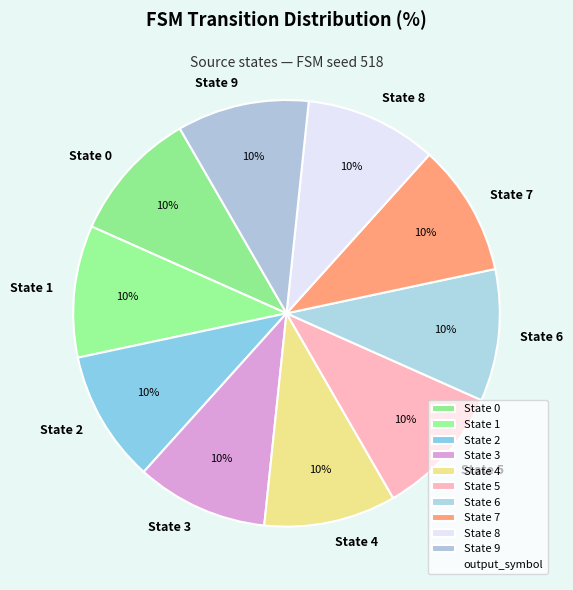

To the nearest percent, what is the average slice percentage?

10%